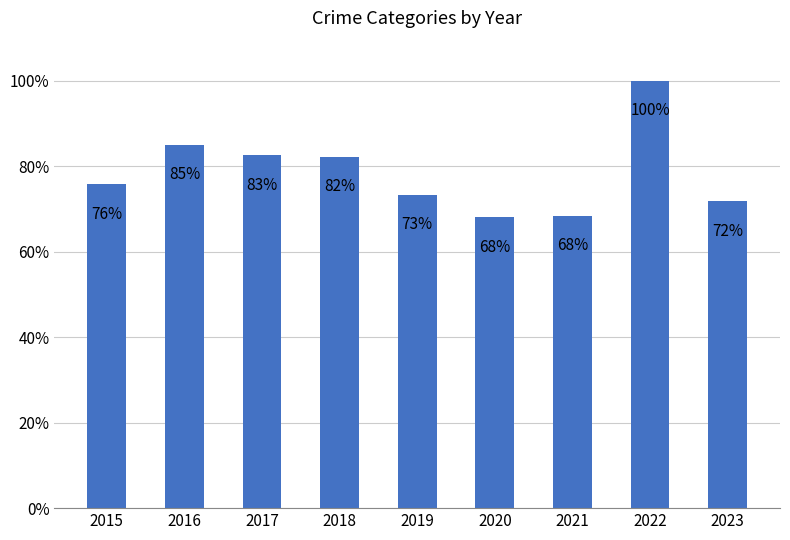

What is the value of the 3rd bar from the left?

82.5